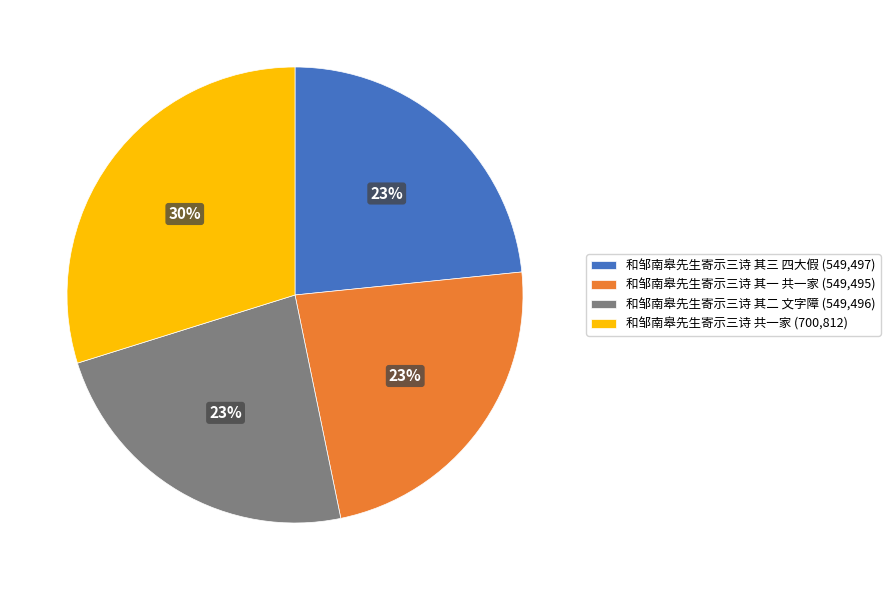

Which category has the biggest portion of the pie?

和邹南皋先生寄示三诗 共一家